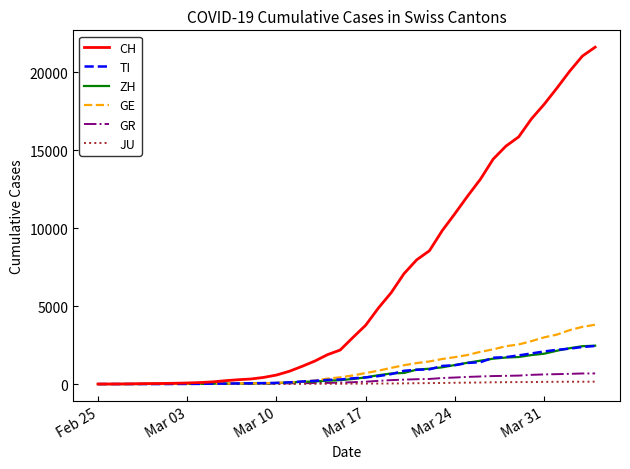

How many lines are shown in the chart?

6